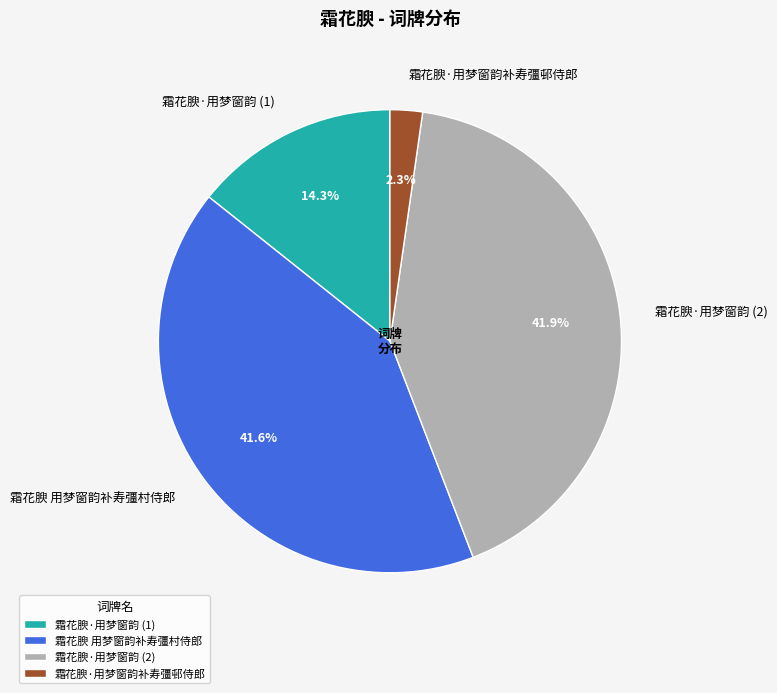

What percentage is NOT represented by 霜花腴·用梦窗韵 (2)?

58.1%